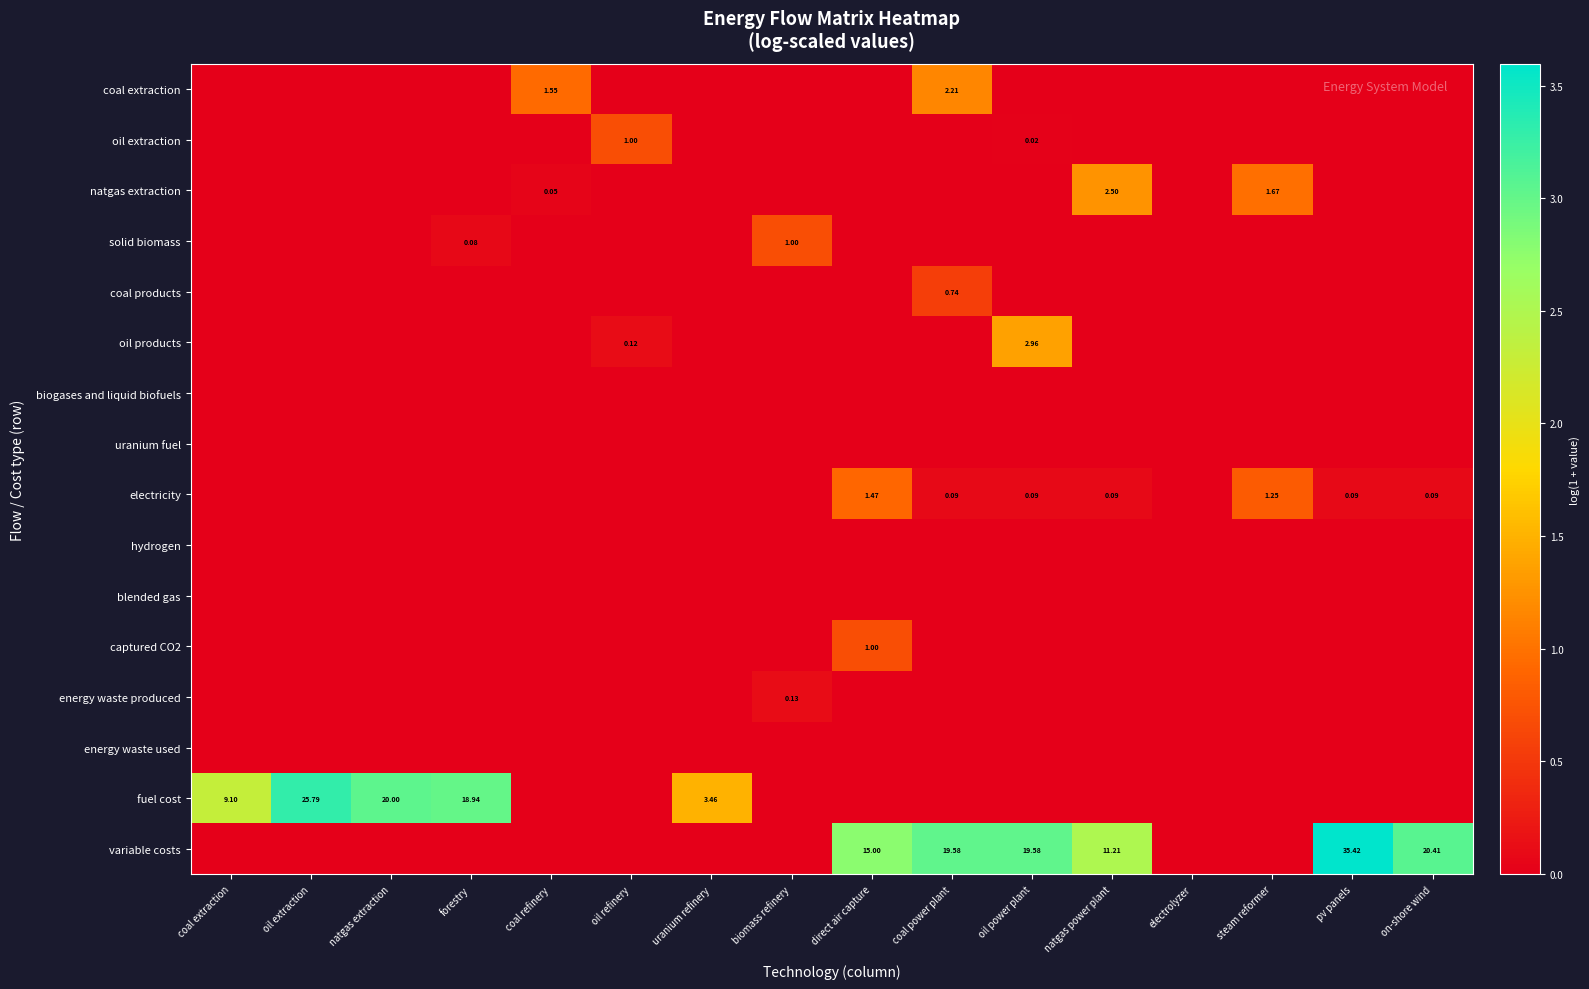

The captured CO2 series shows 0.2 at pv panels. True or false?

False